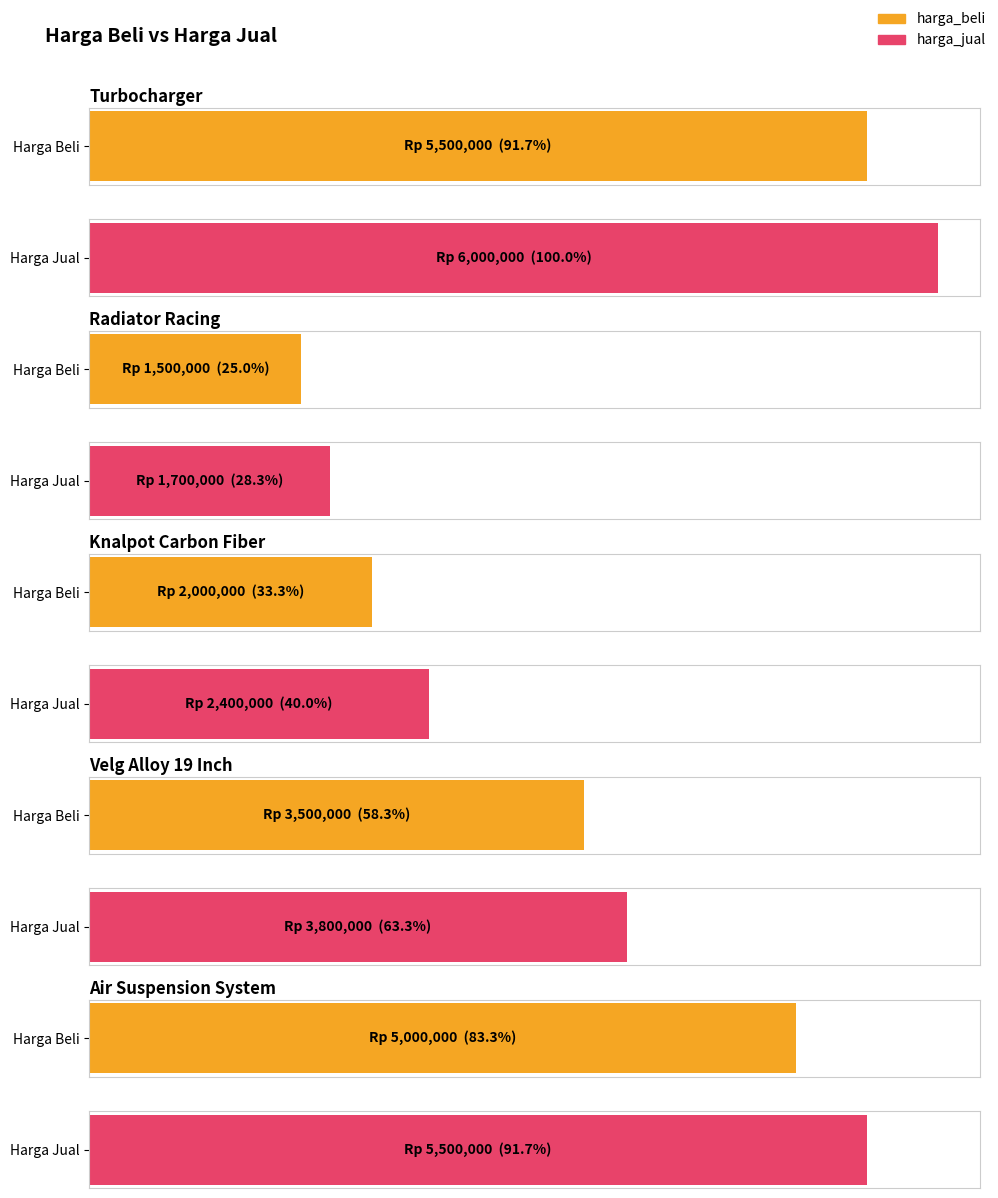

Count the harga_jual values in the range 2400000 to 5500000.

3